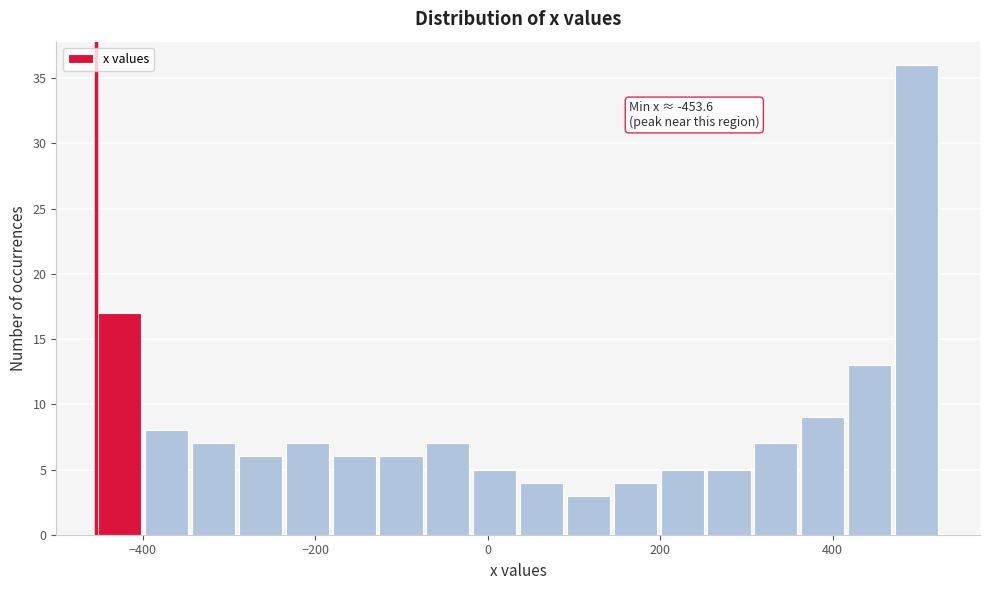

Read against the x-axis, roughly where is the centre of the tallest bar?

500